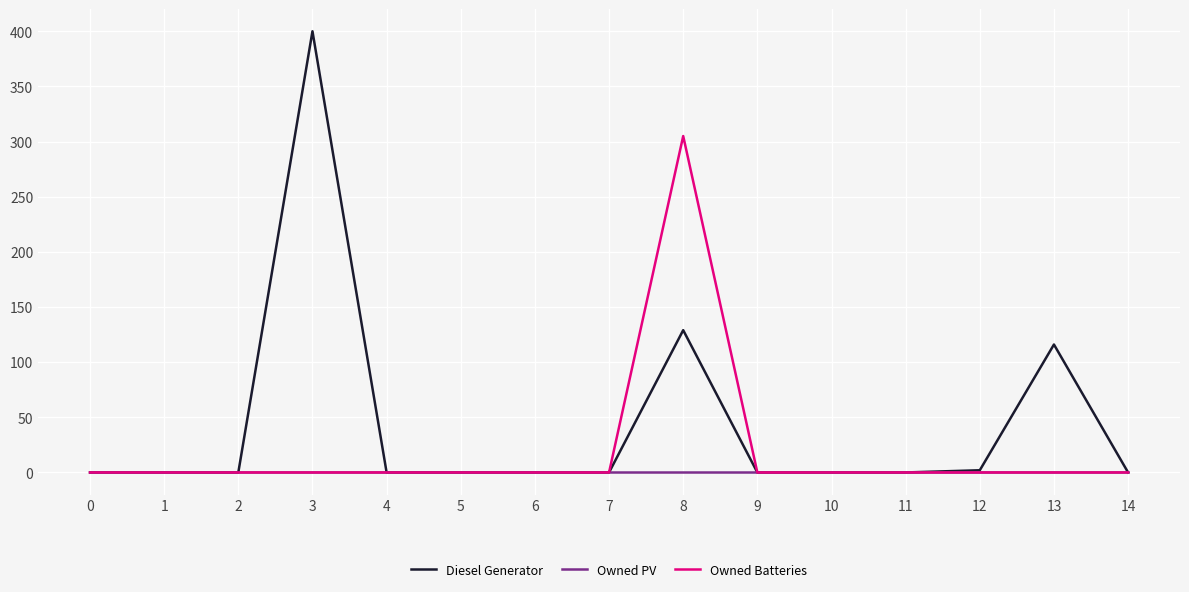

Does the chart display data point markers on the line(s)?

No